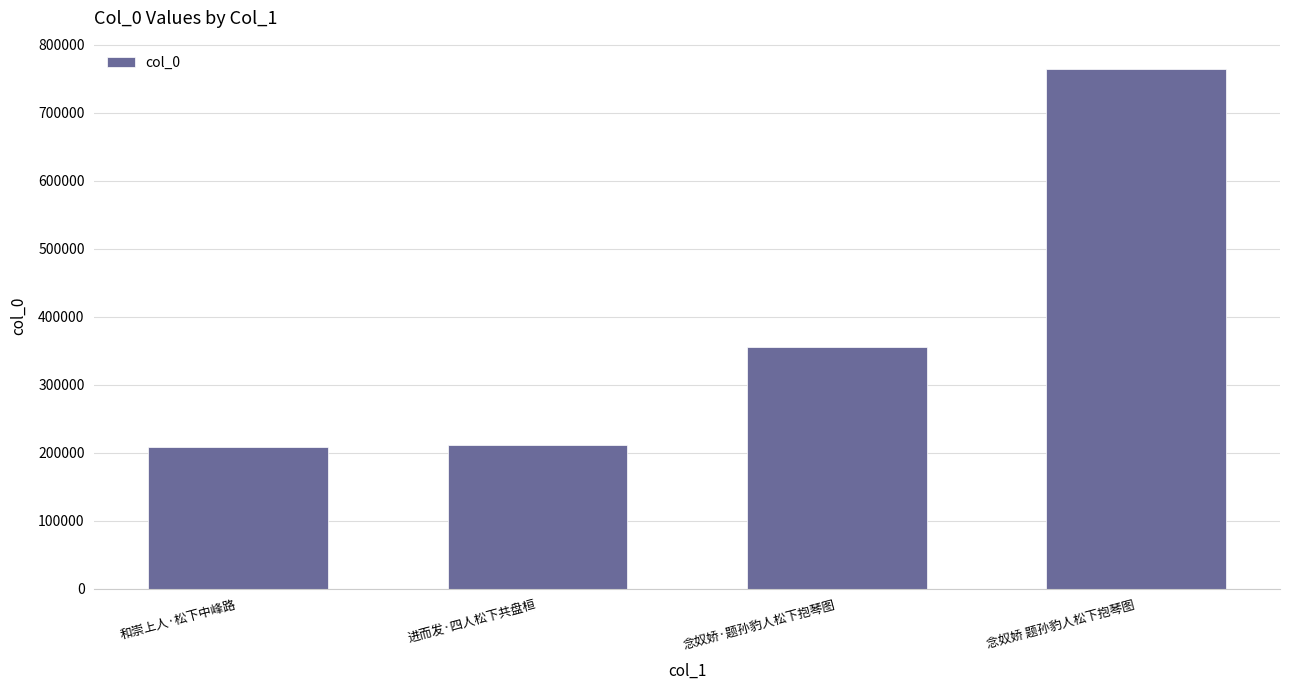

What value does the data have at 念奴娇·题孙豹人松下抱琴图?

355468